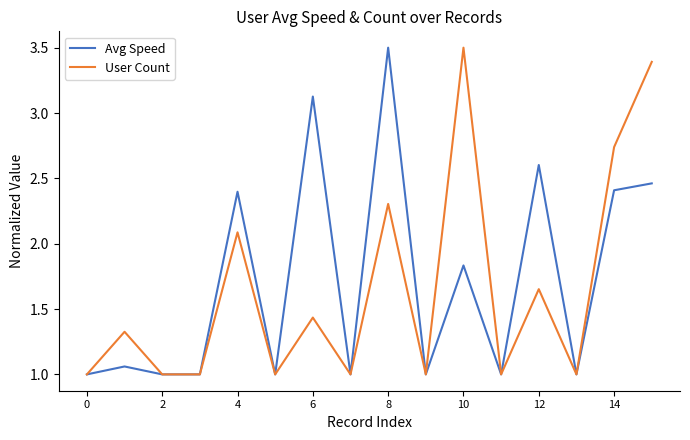

What is the highest value of the User Count series?

3.5